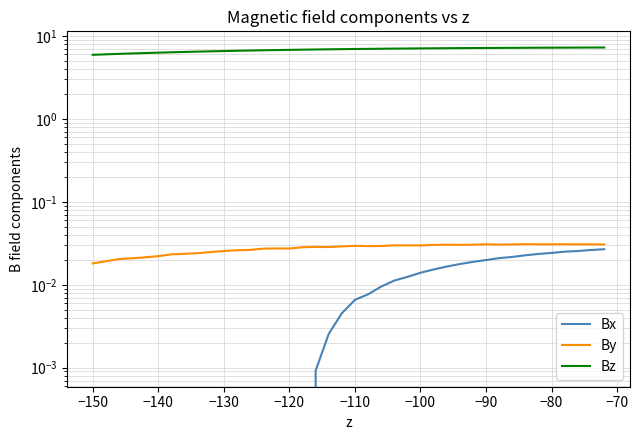

At how many categories does at least one series exceed 4?

40